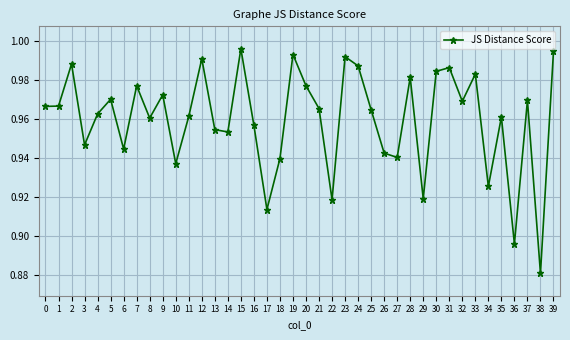

Which has a higher value, 17 or 36?

17